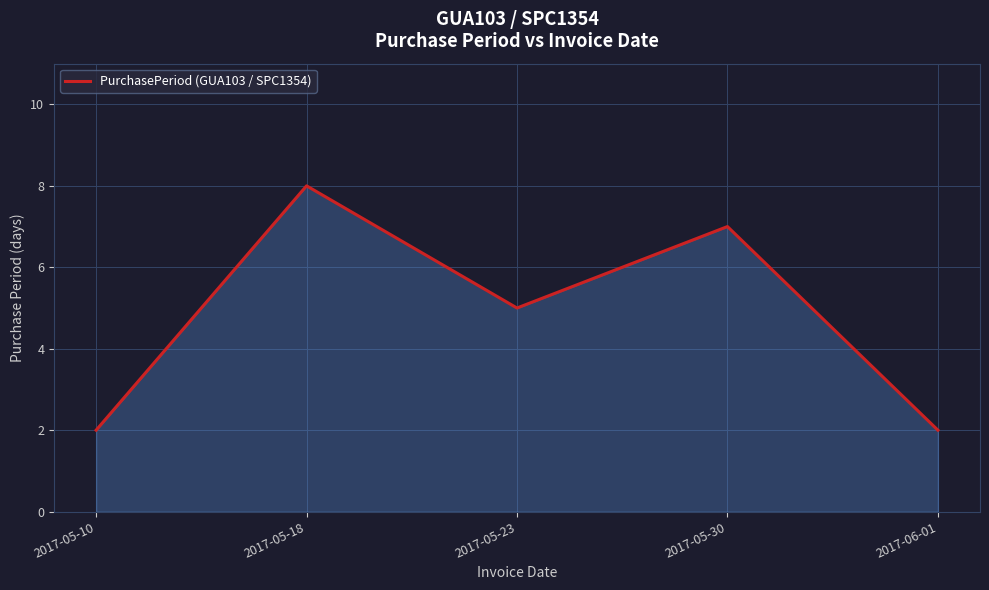

How many lines are shown in the chart?

1